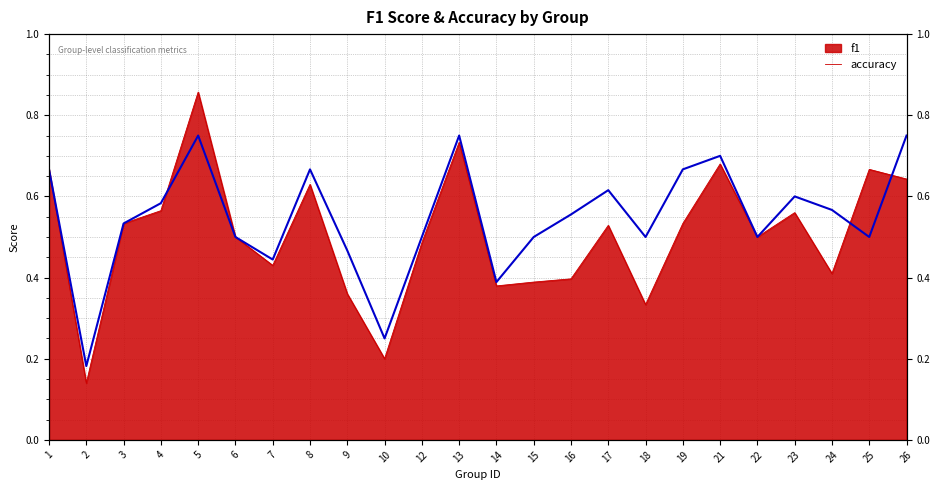

What is the difference between the second highest and minimum values?

0.6